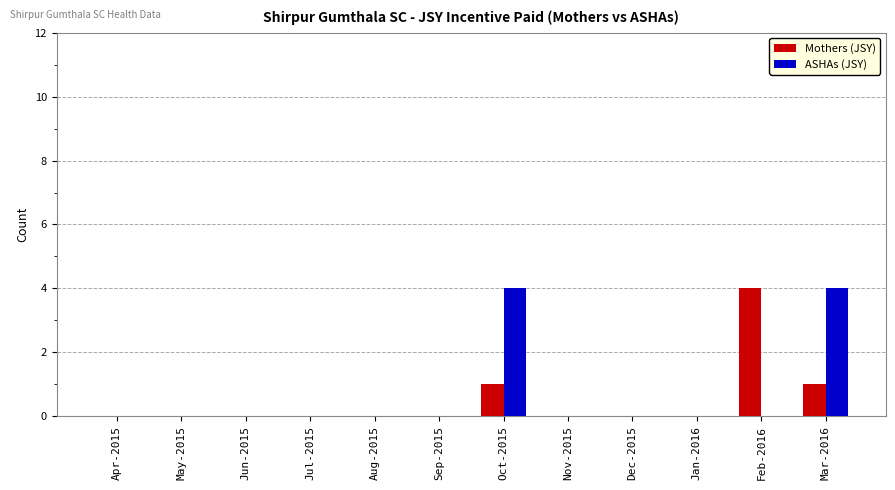

What is the sum of all Mothers (JSY) values?

6